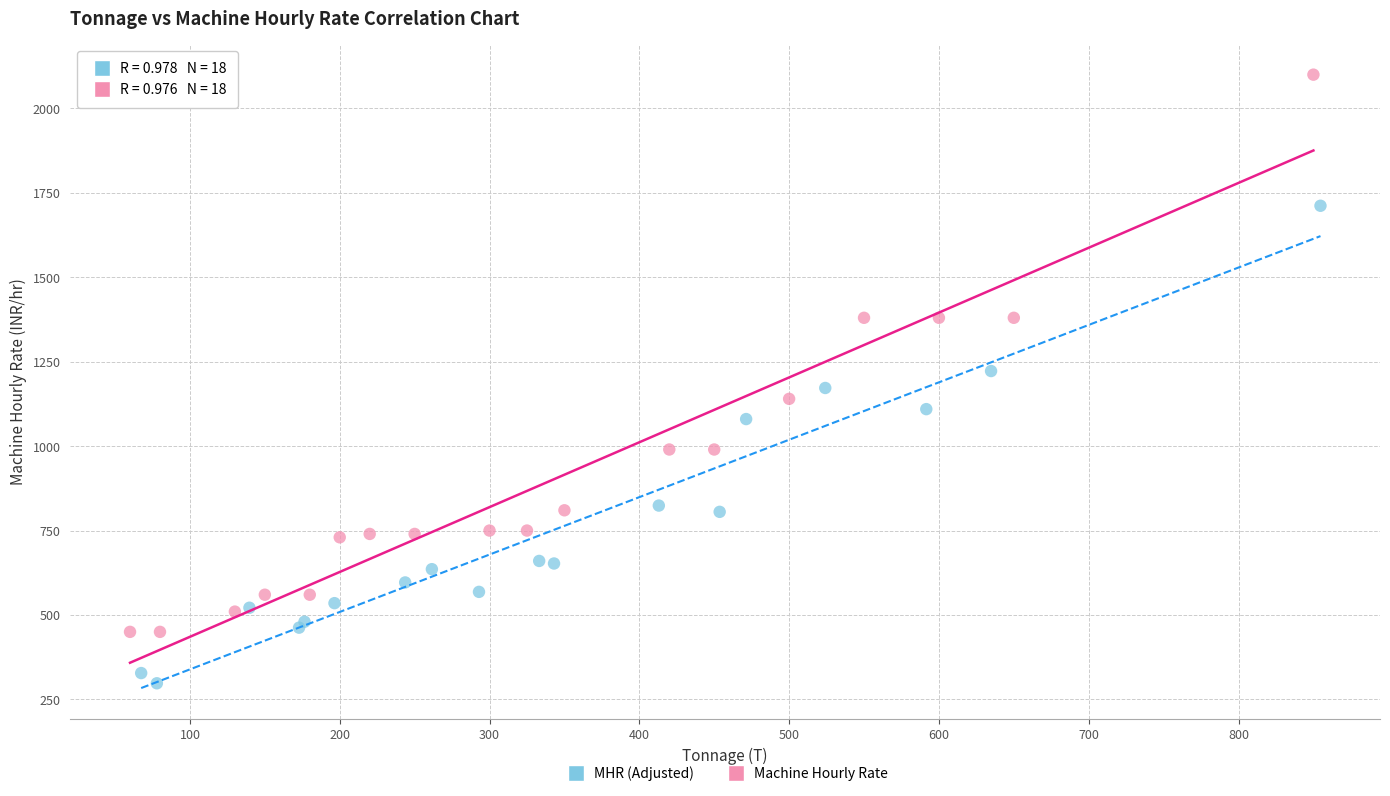

Which series contains the lowest Y value?

MHR (Adjusted)